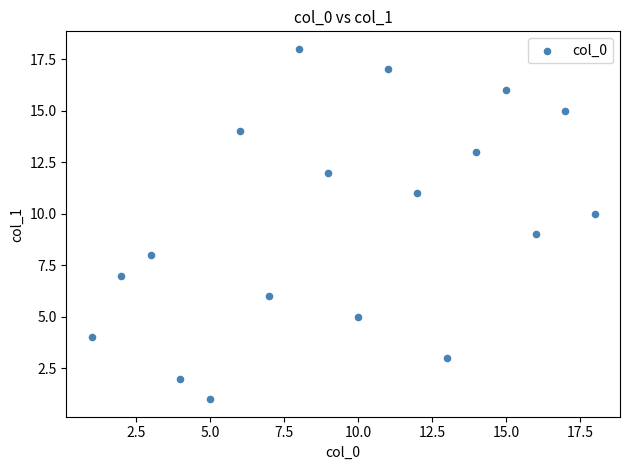

What is the range of Y values (max minus min)?

17